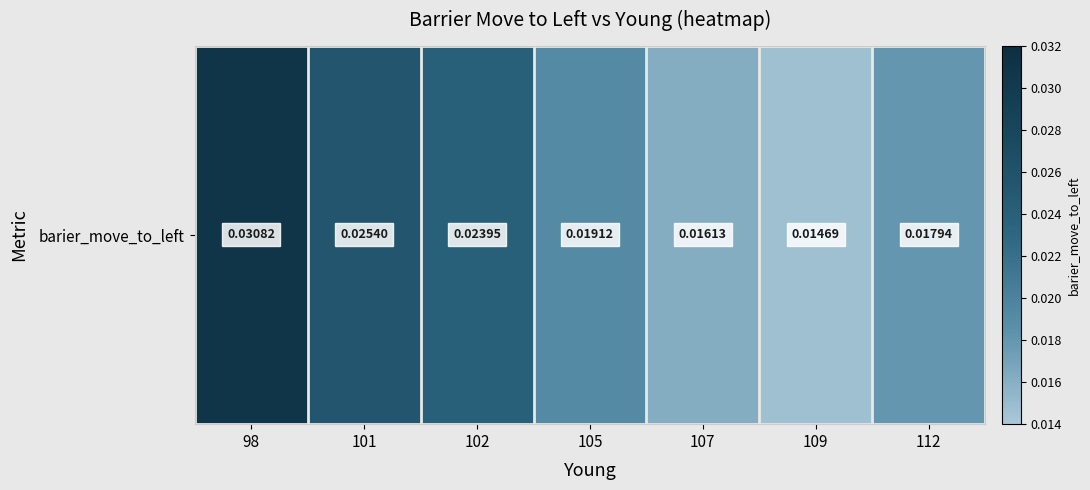

Rank the categories by value from lowest to highest.

109, 107, 112, 105, 102, 101, 98